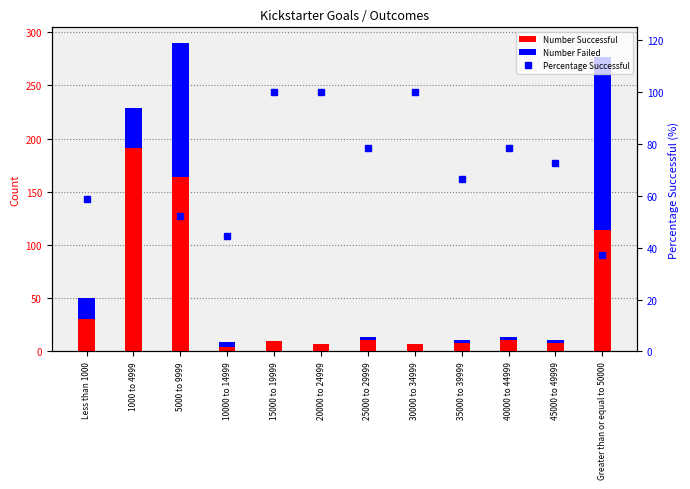

What is the label of the 12th bar from the left?

Greater than or equal to 50000